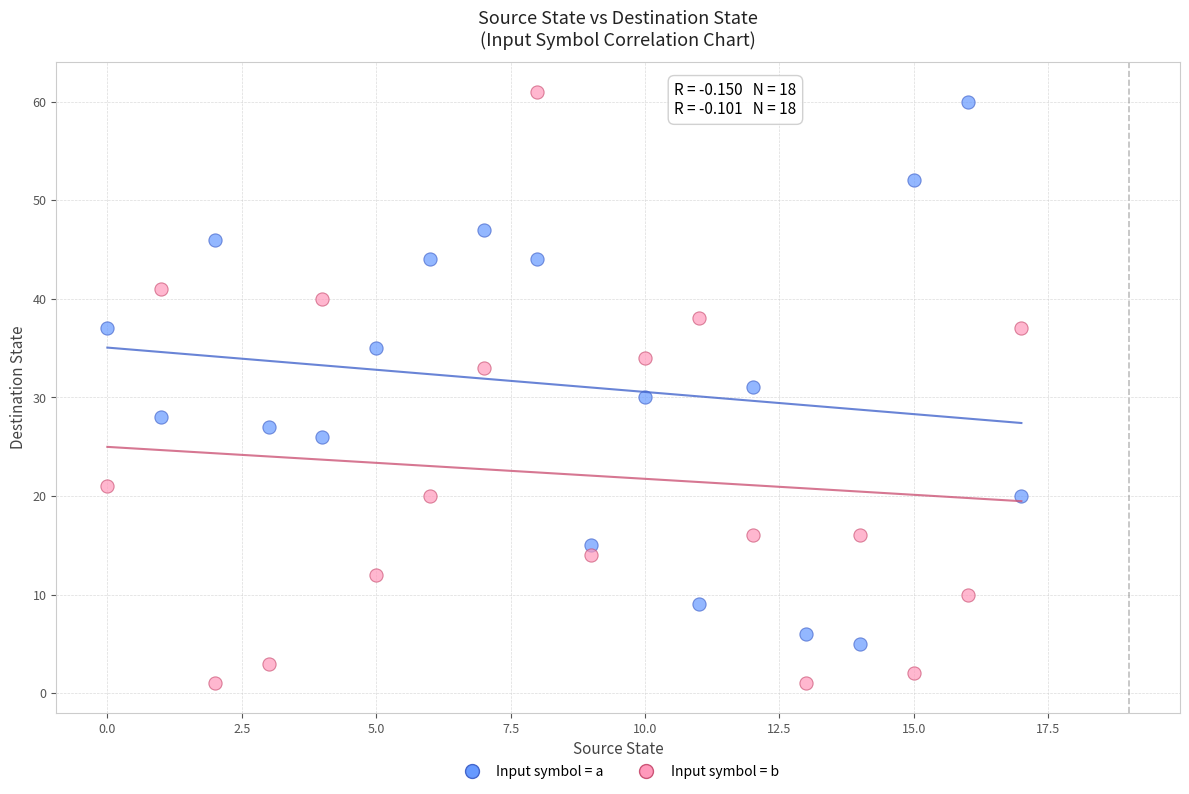

What are all the series names shown in the legend?

Input symbol = a, Input symbol = b